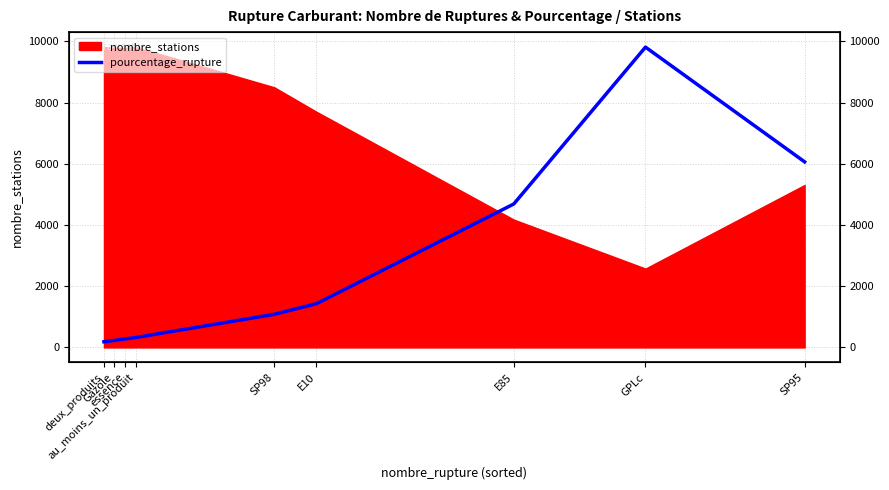

At which category does the chart reach its peak across all series?

GPLc